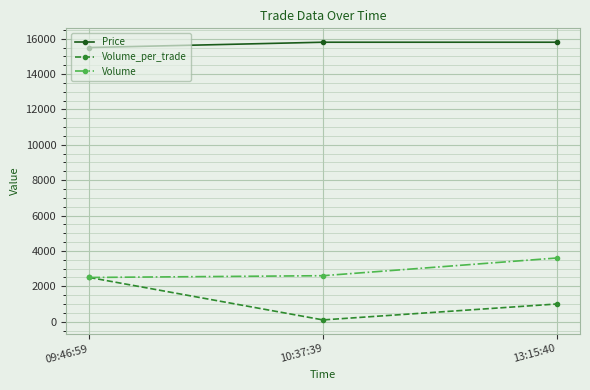

Does the chart display data point markers on the line(s)?

Yes